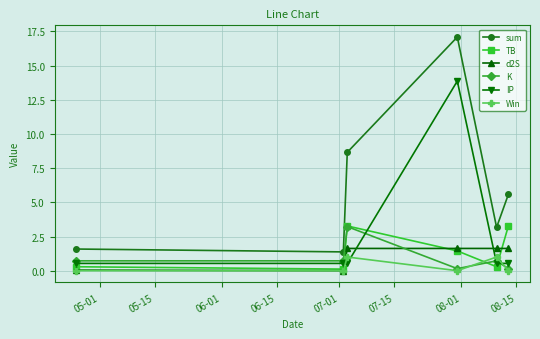

What is the maximum value shown in the chart?

17.1